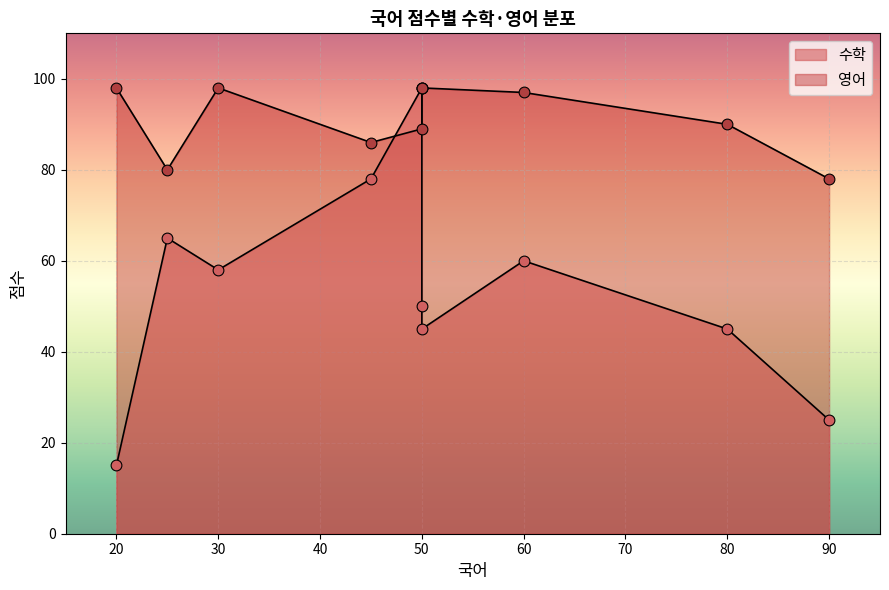

What is the total value across all series at 50?

148